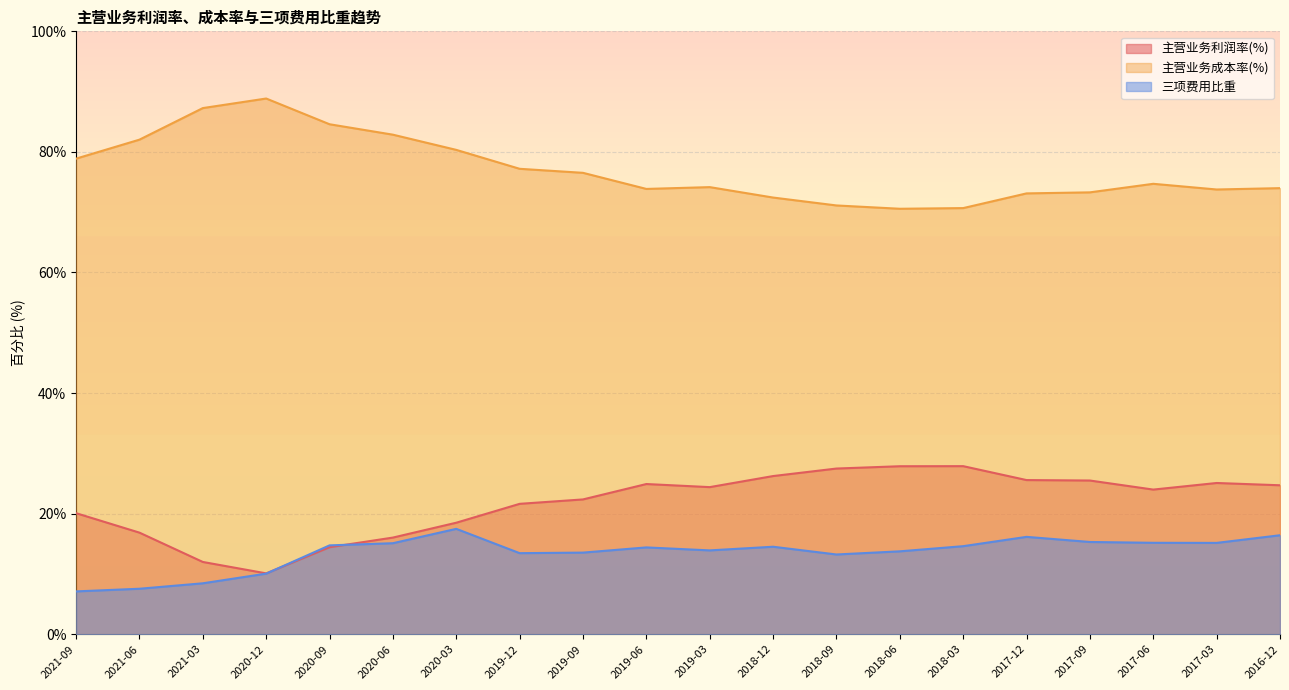

Is it true that 三项费用比重 equals 24.4 at 2017-03?

False